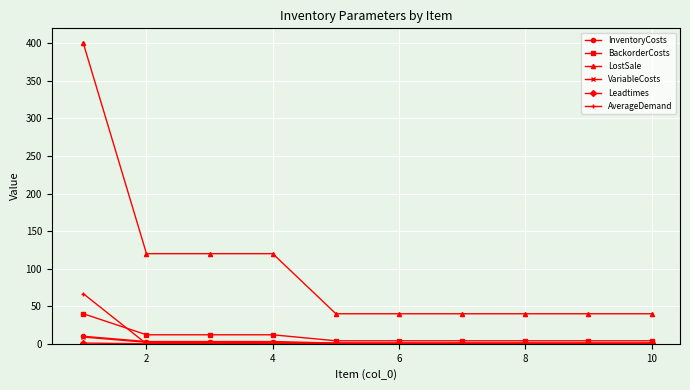

Count the number of categories in the chart.

10